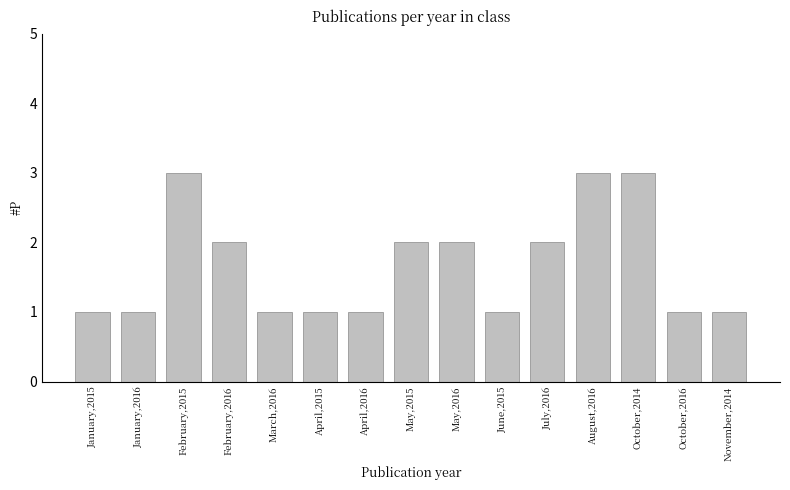

What is the minimum value shown in the chart?

1